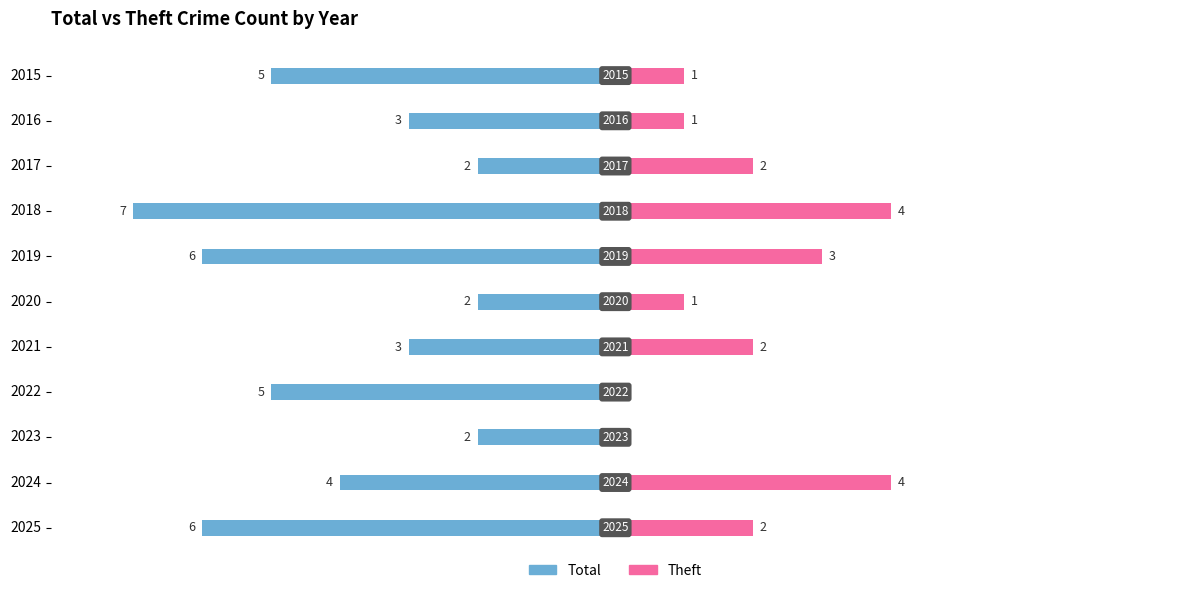

Count the Theft values in the range 1 to 3.

7